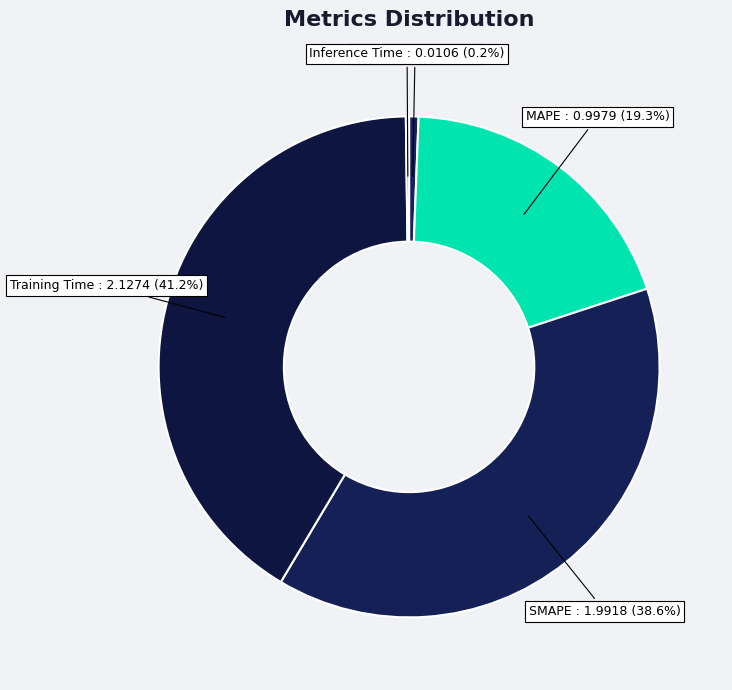

To the nearest percent, what is the difference between the largest and smallest slice percentages?

41%